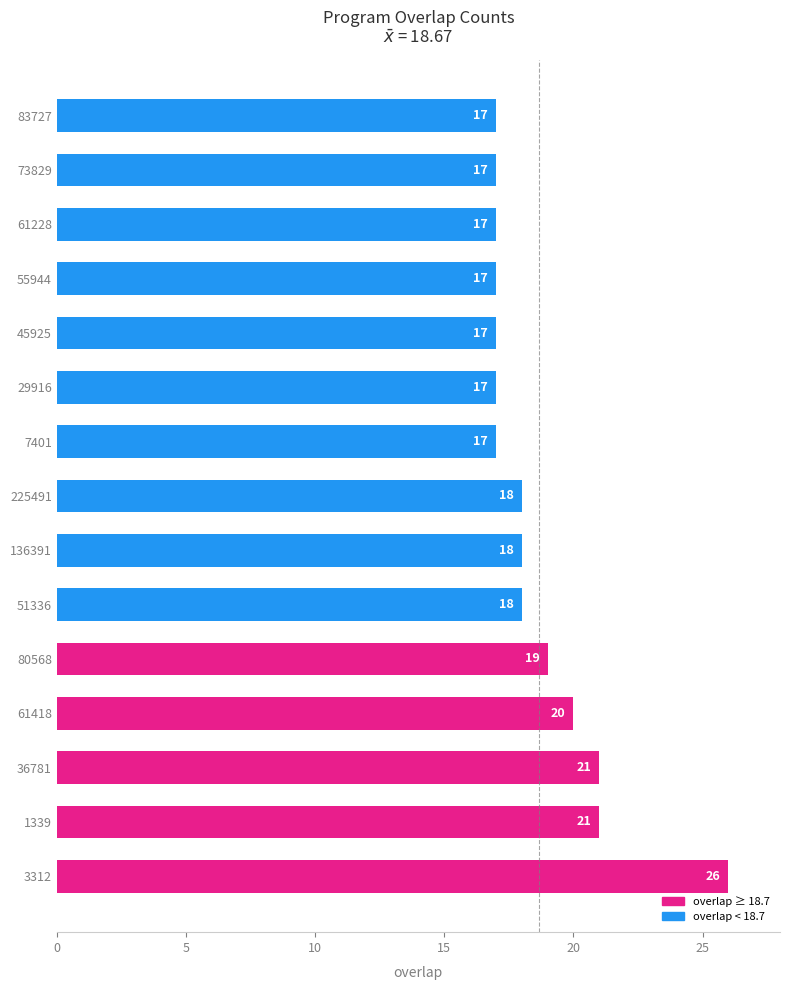

What is the smallest value displayed?

17